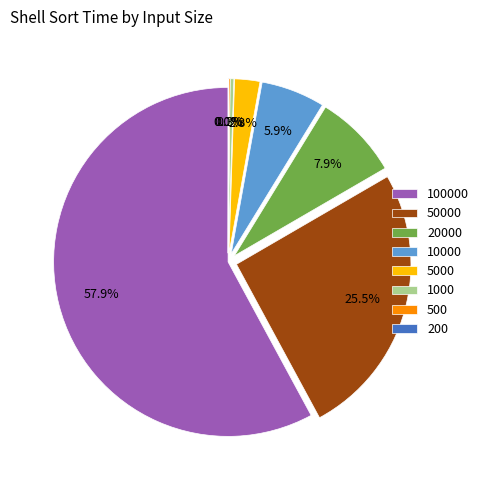

Which category accounts for the majority?

100000